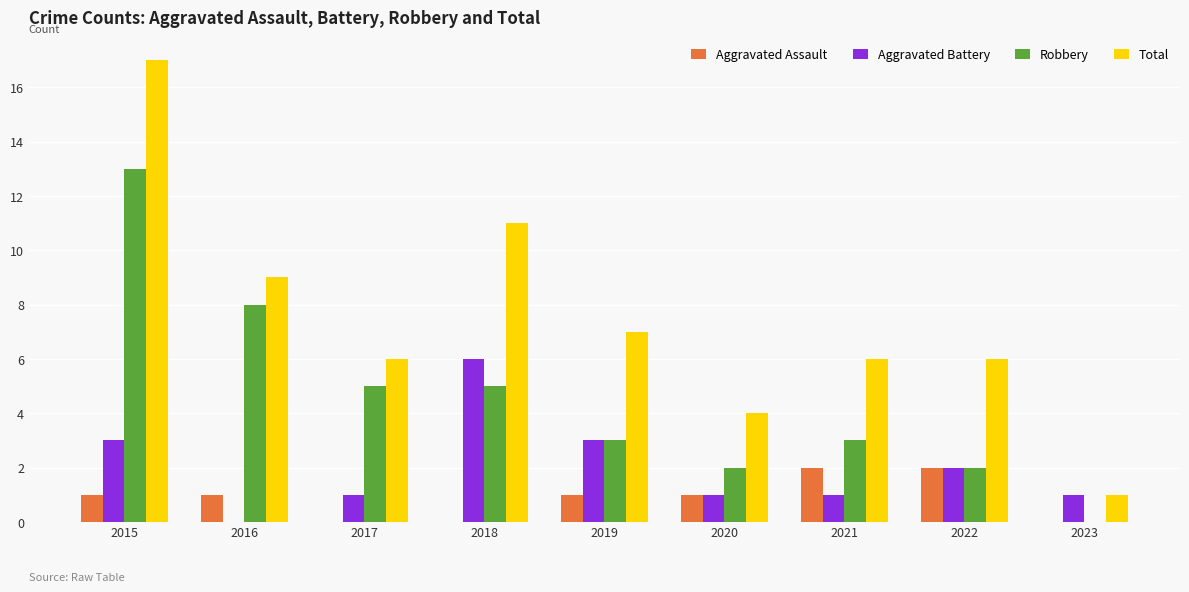

Which series changed the most between 2015 and 2018?

Robbery